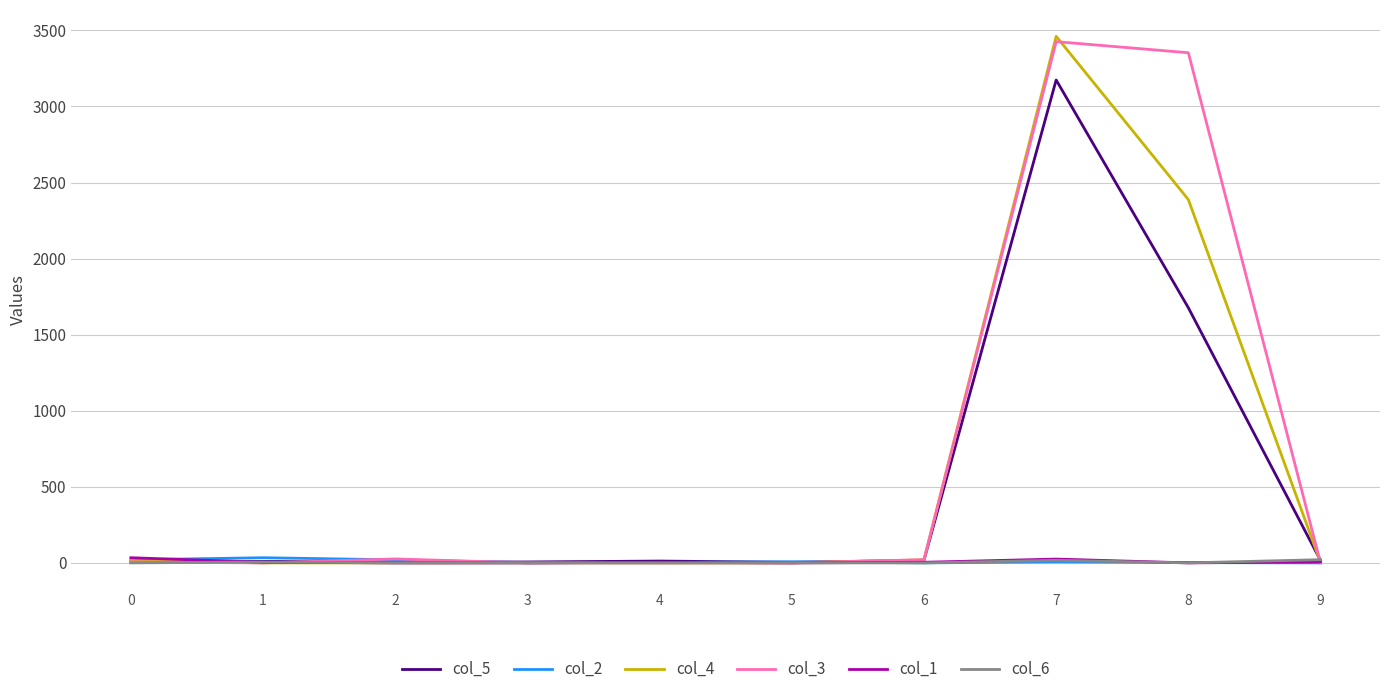

At which category is the sum across all series the highest?

7